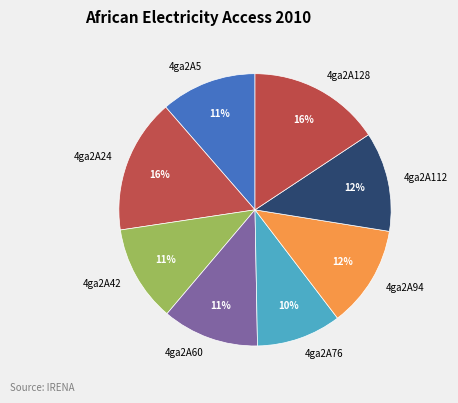

What is the smallest slice in the pie chart?

4ga2A76